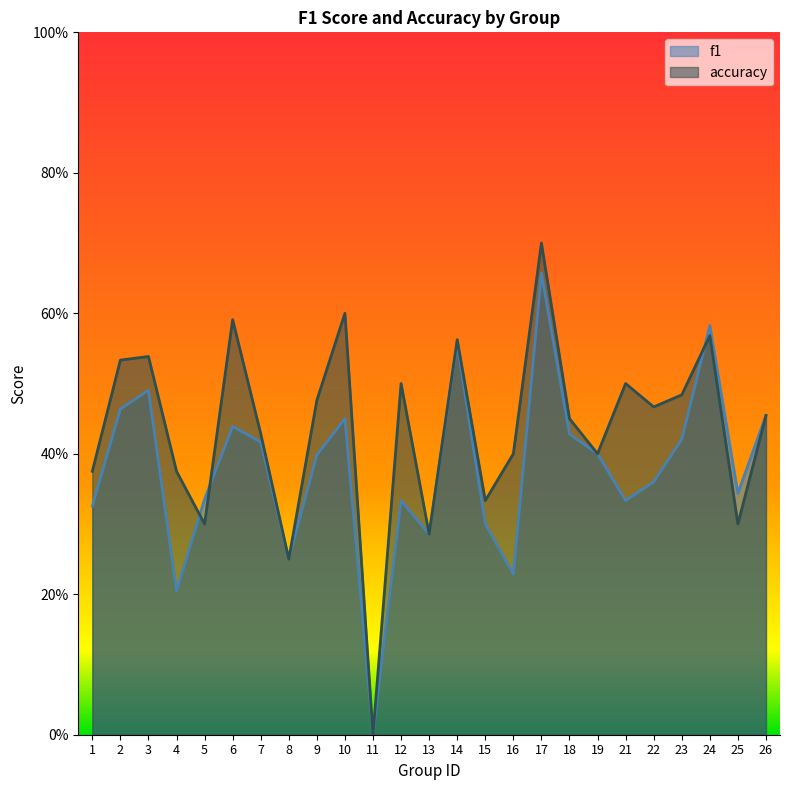

The value of f1 at 17 is 1.1. True or false?

False